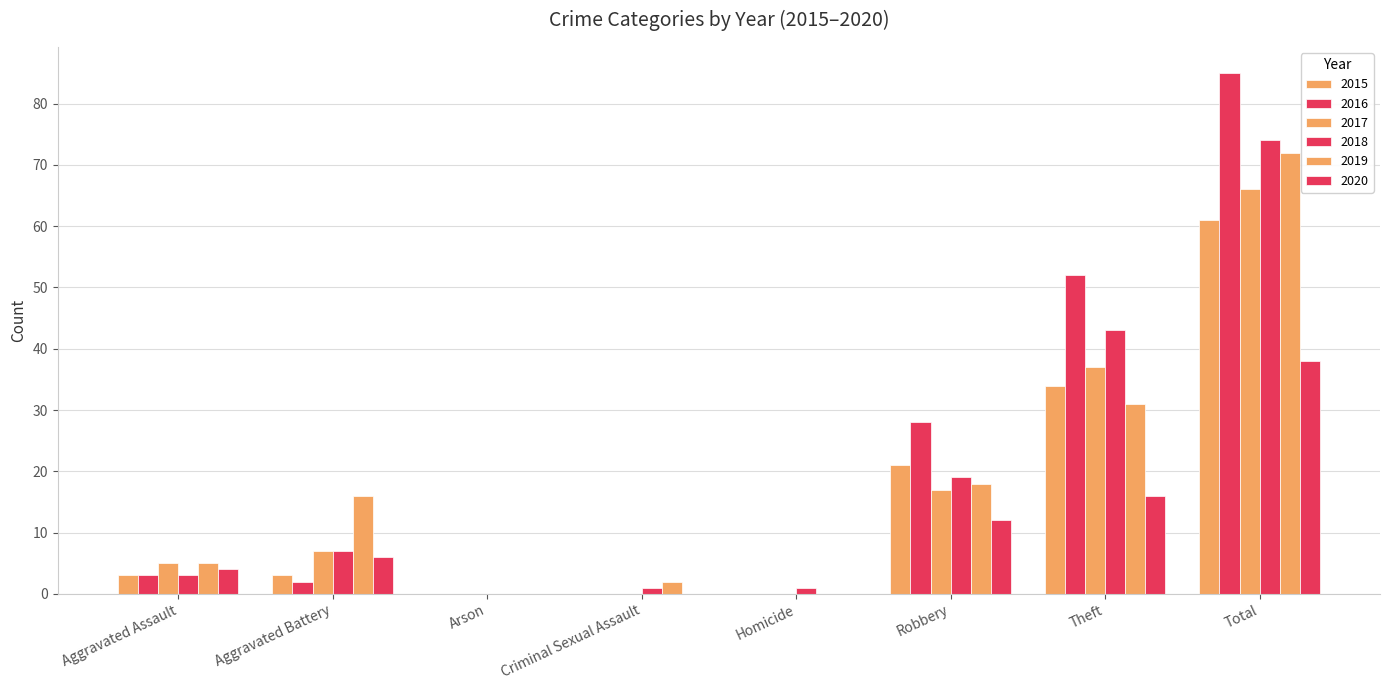

Rank the series by their maximum value, from lowest to highest.

2020, 2015, 2017, 2019, 2018, 2016